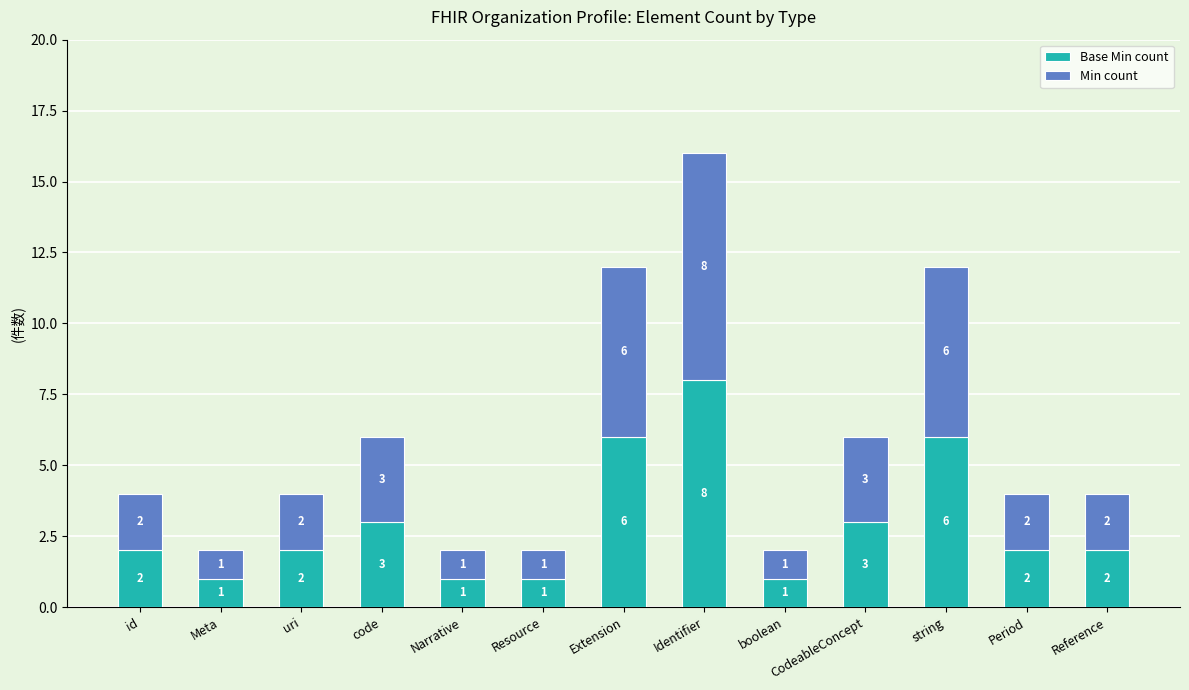

What is the total value across all series at CodeableConcept?

6